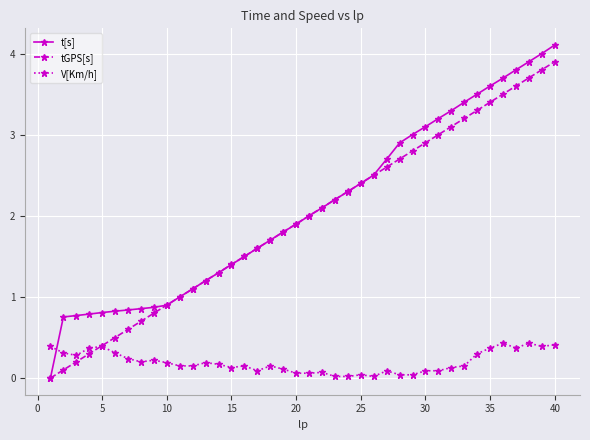

True or false: tGPS[s] has more than 0 points higher than both neighbors.

False